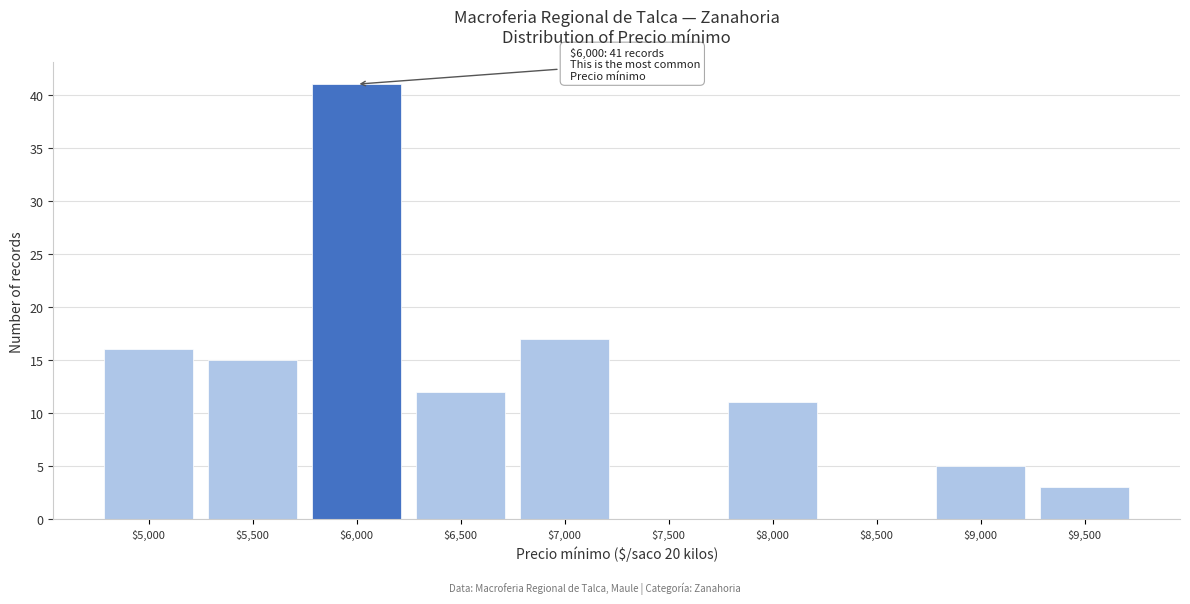

Which range on the x-axis has the tallest bar?

5750 to 6250